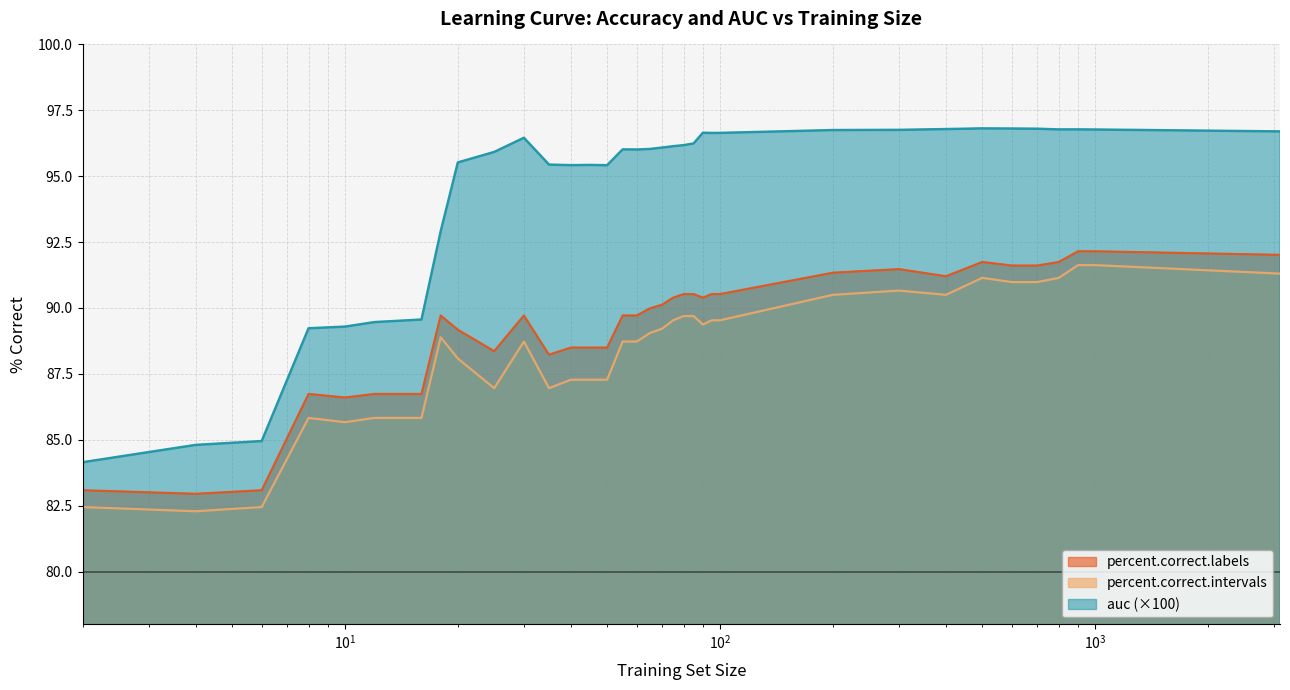

True or false: auc and percent.correct.intervals intersect in this chart.

False